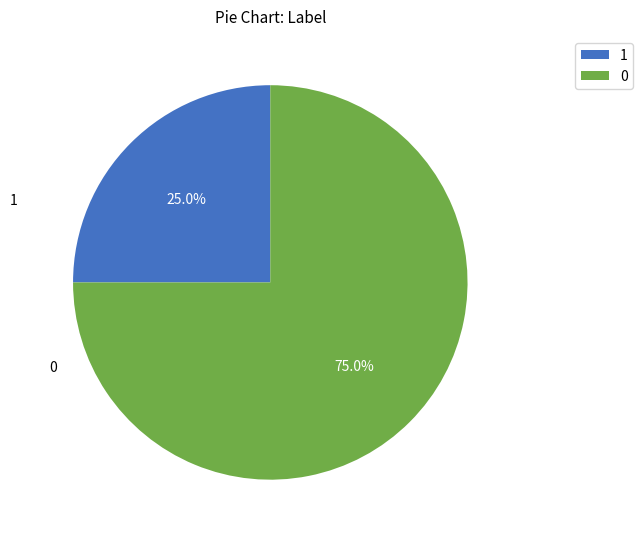

Is it true that 1 is 25% of the pie?

True